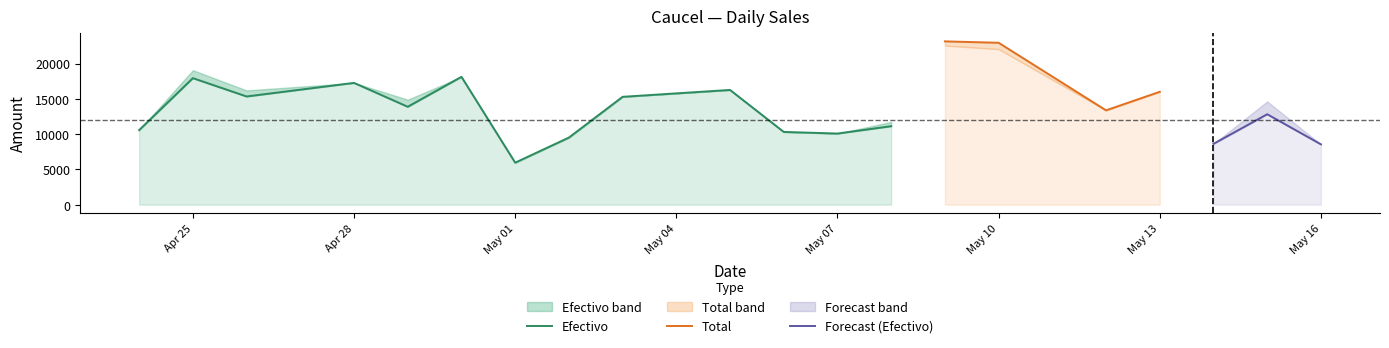

True or false: Efectivo has more than 0 interior local peaks.

True